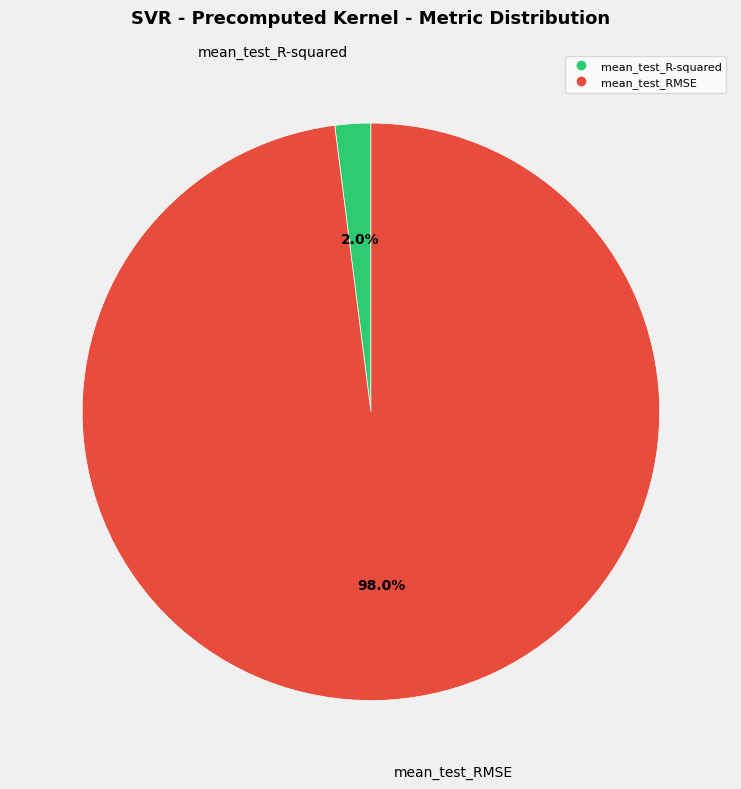

The mean_test_R-squared slice represents 2% of the pie. True or false?

True